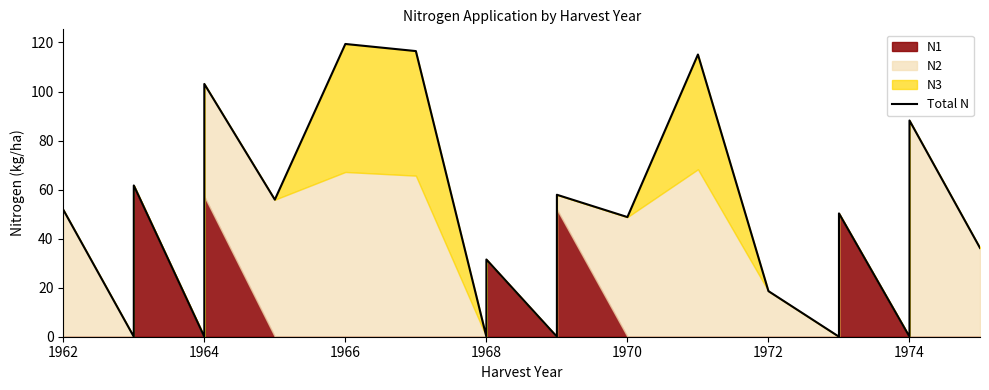

Reading left to right, what are all the values shown in this chart?

51.8	0.0	61.7	0.0	103.1	55.9	119.4	116.5	0.0	31.5	0.0	57.9	48.8	115.1	18.6	0.0	50.3	0.0	88.2	36.2